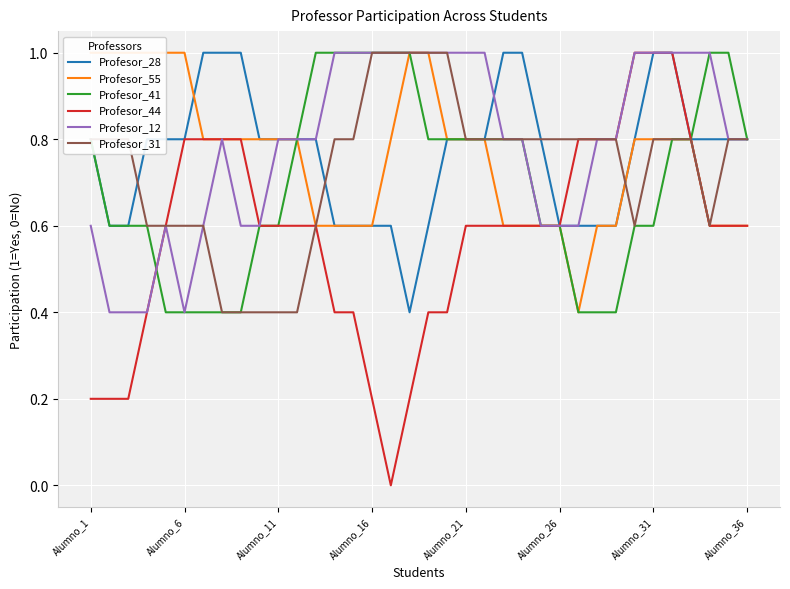

What is the average value of the Profesor_28 series?

0.8